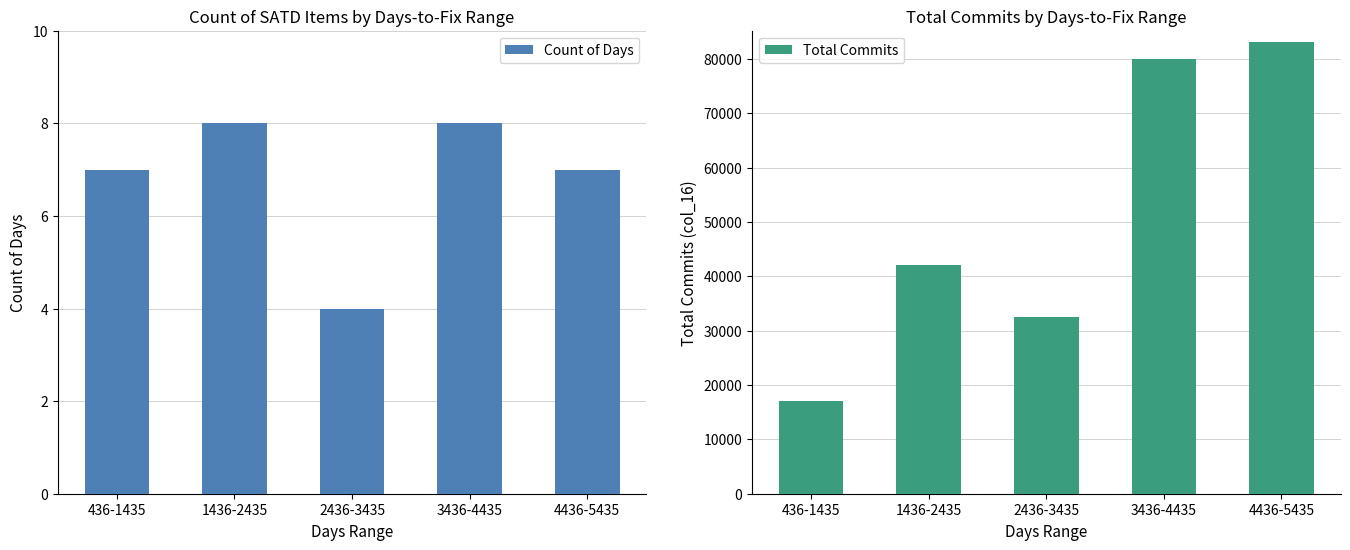

How many values in the Total Commits series exceed 42172?

2